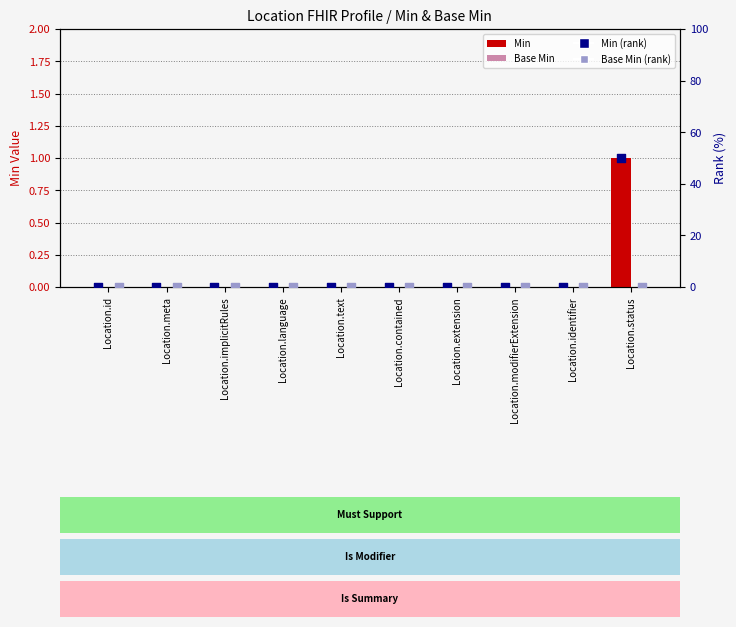

What are all the series names shown in the legend?

Min, Base Min, Min (rank), Base Min (rank)